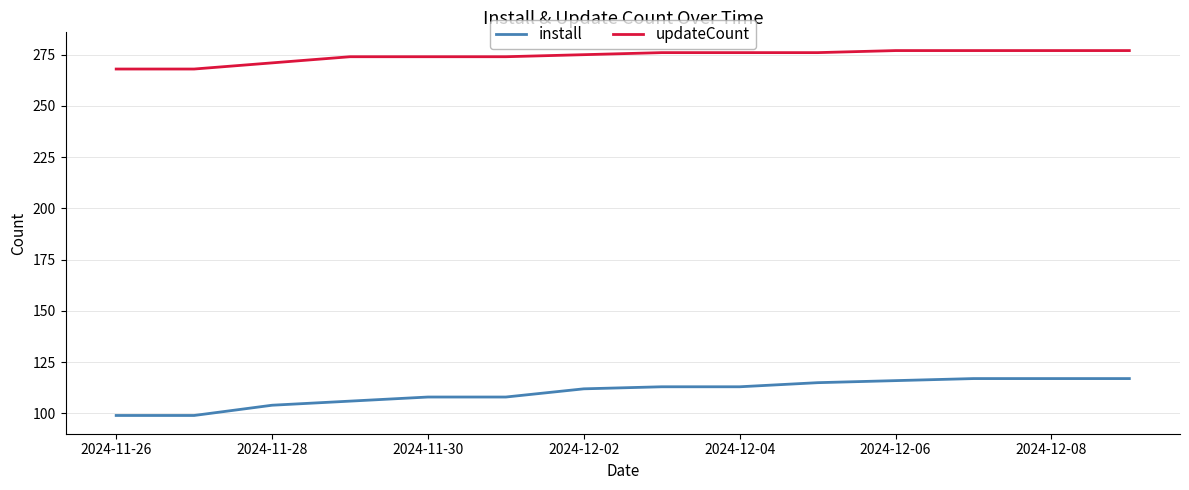

True or false: updateCount and install cross at least once.

False